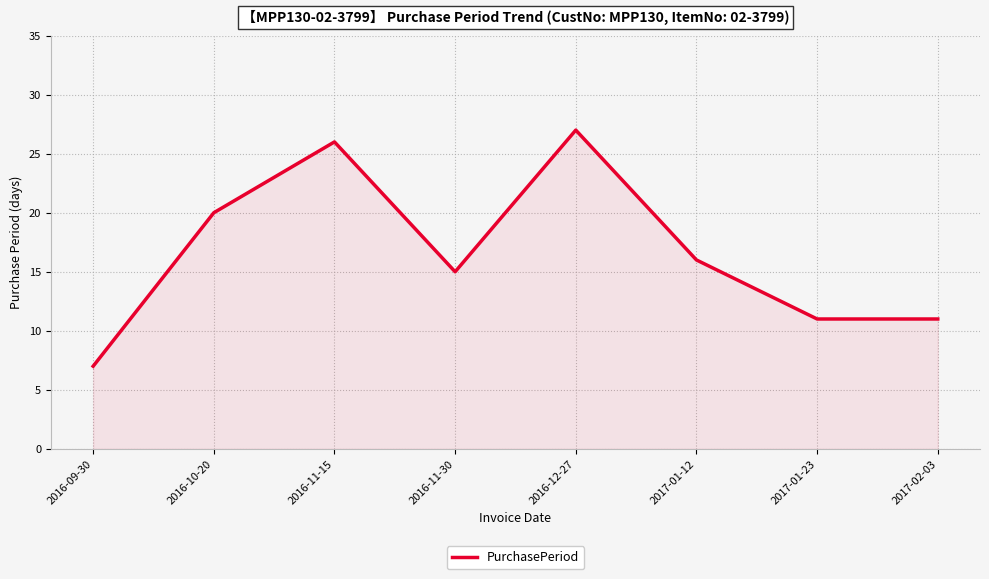

What is the smallest value displayed?

7